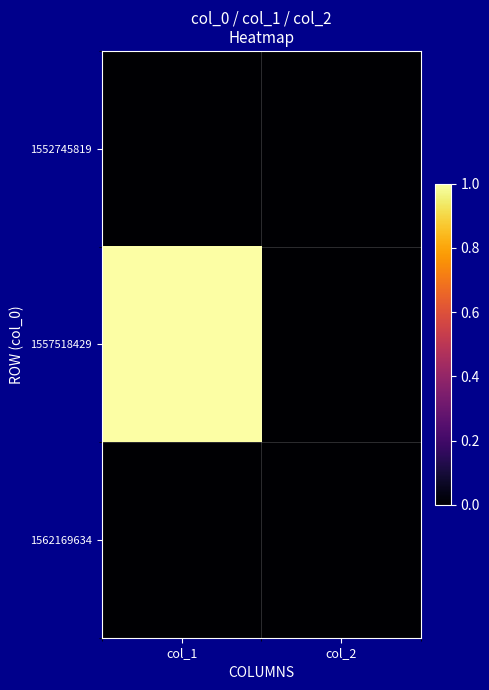

Which series changed the most between col_1 and col_2?

1557518429